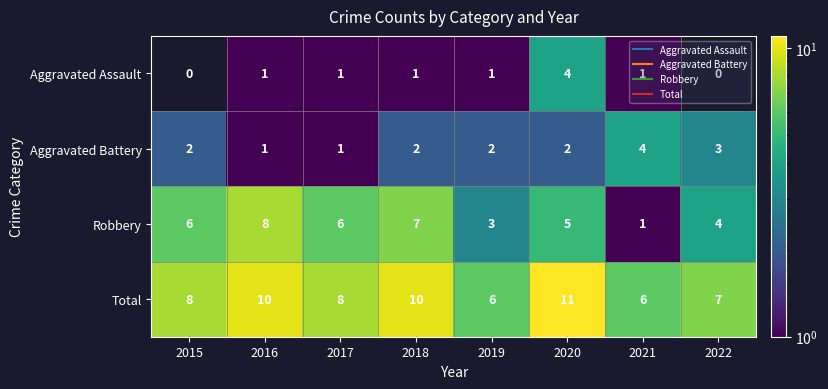

What is the difference between the second highest and second lowest values in the Aggravated Battery series?

2.0